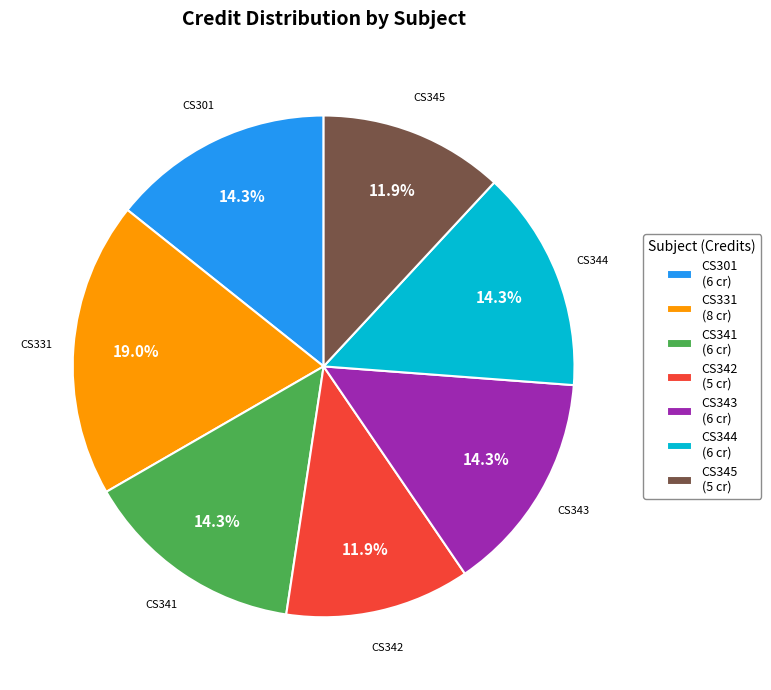

Between CS342 and CS344, which is larger?

CS344